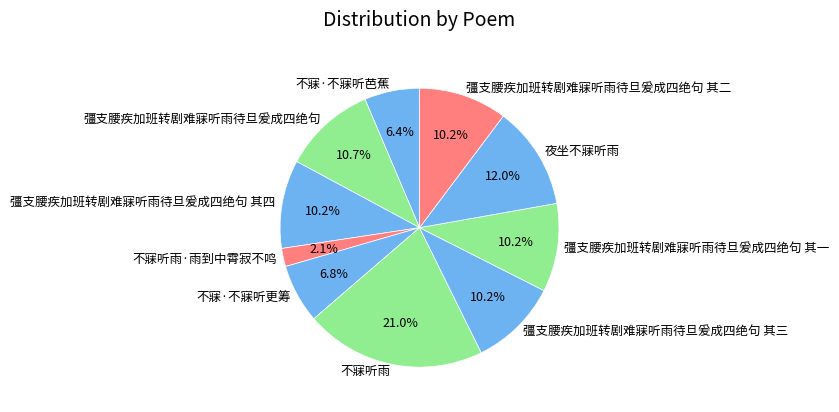

Do 不寐·不寐听更筹 and 不寐听雨·雨到中霄寂不鸣 together represent more than half of the pie?

No